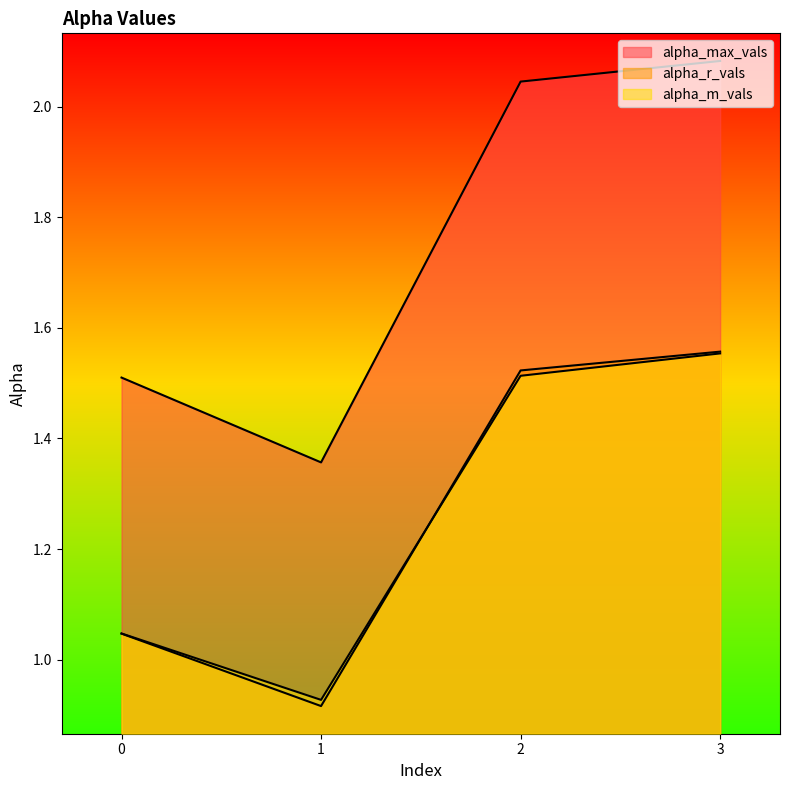

What is the difference between the second highest and second lowest values in the alpha_m_vals series?

0.5